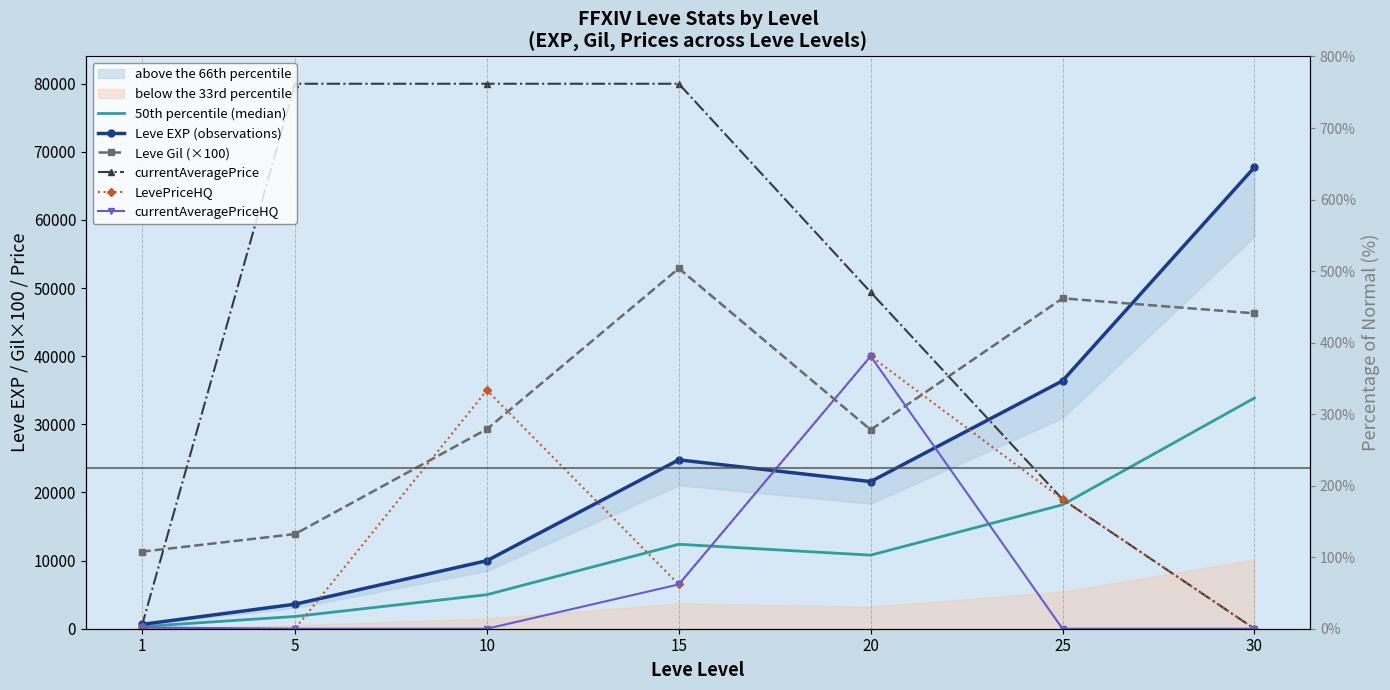

What are all the series names shown in the legend?

50th percentile (median), Leve EXP (observations), Leve Gil (×100), currentAveragePrice, LevePriceHQ, currentAveragePriceHQ